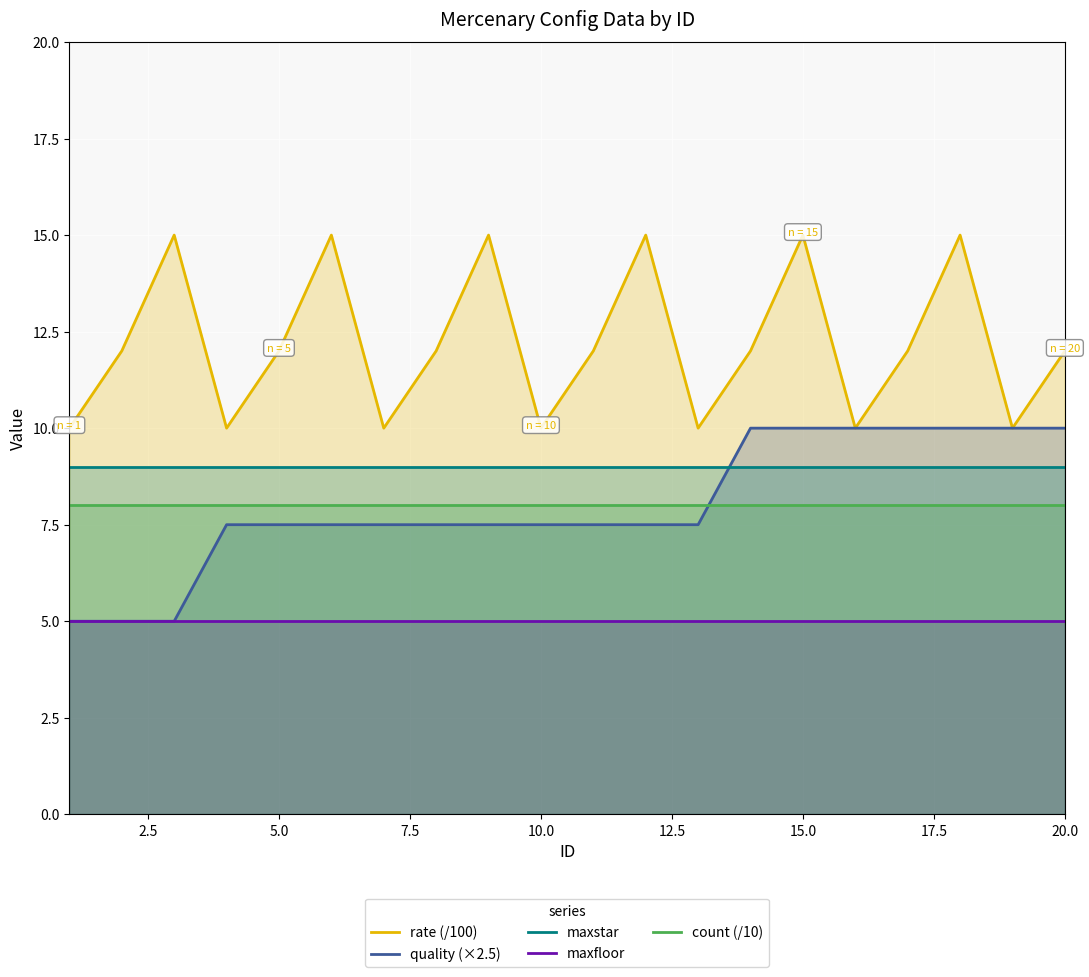

What is the lowest value of the maxstar series?

9.0